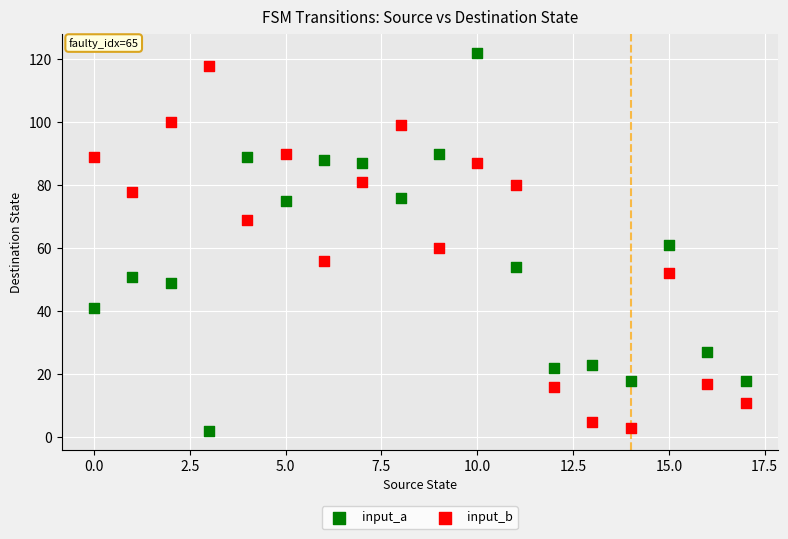

Which series has the widest spread of Y values?

input_a